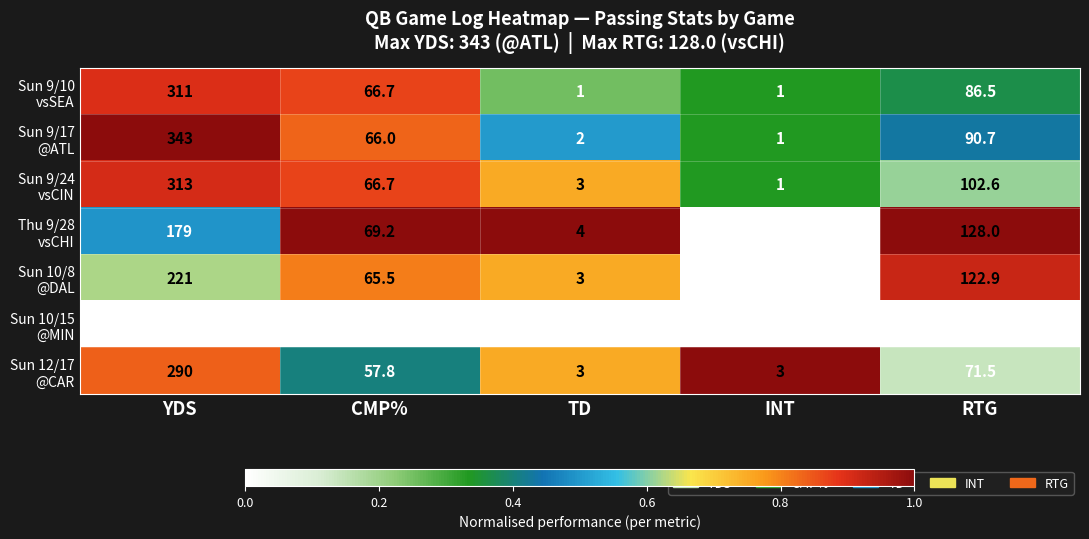

What is the greatest value displayed?

343.0